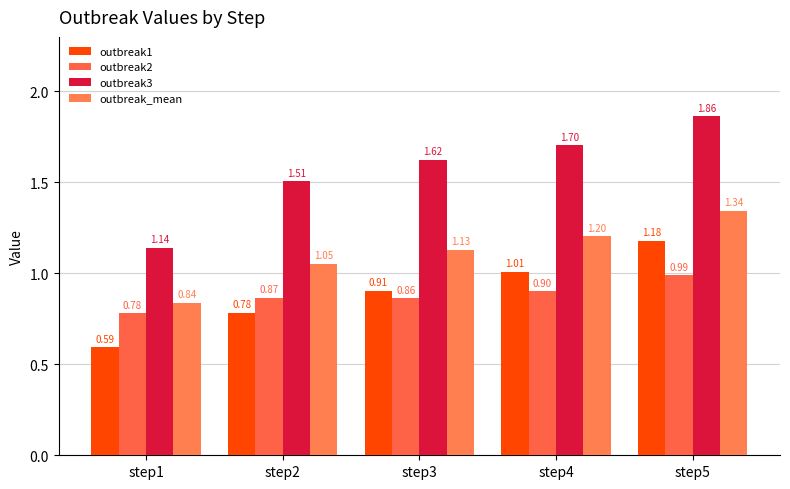

How many series are shown in this chart?

4